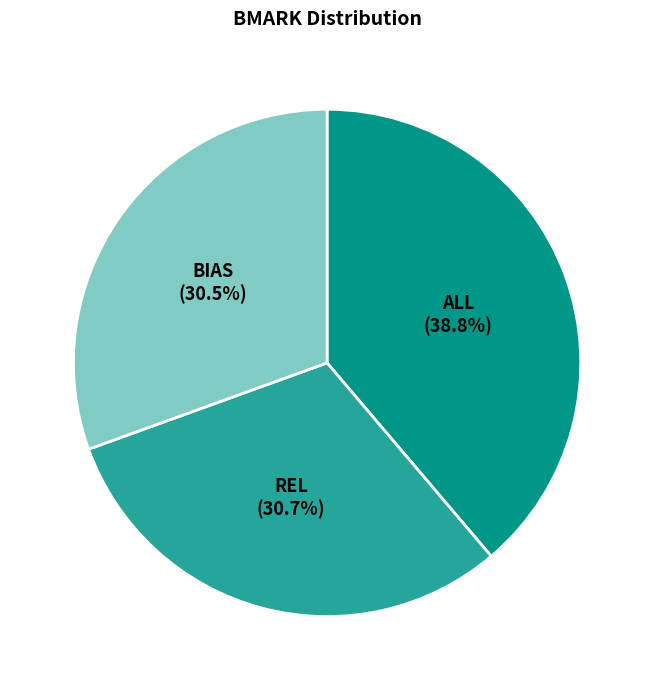

To the nearest percent, what is the combined percentage of REL and BIAS?

61%